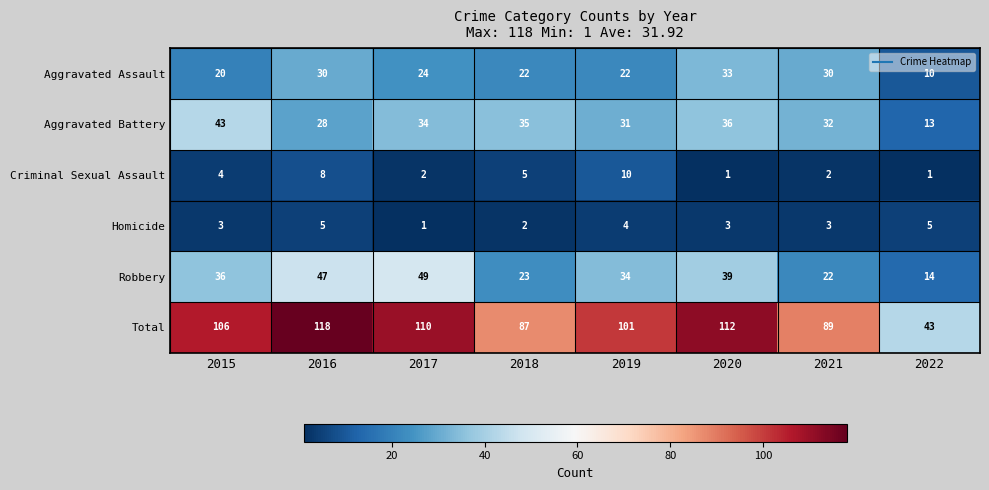

At which category is the sum across all series the highest?

2016